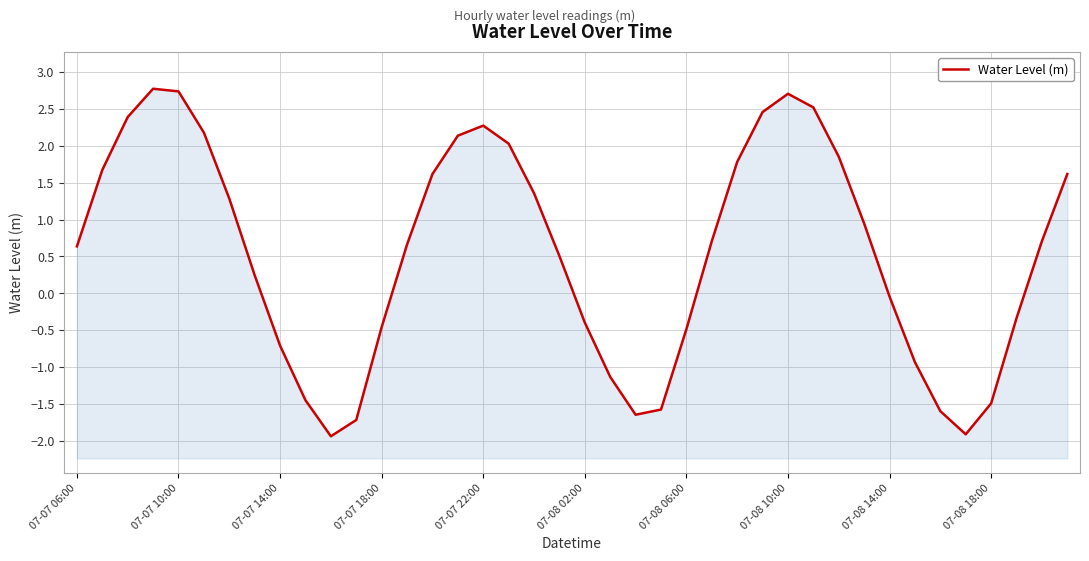

What position from the left is 07-07 18:00?

4